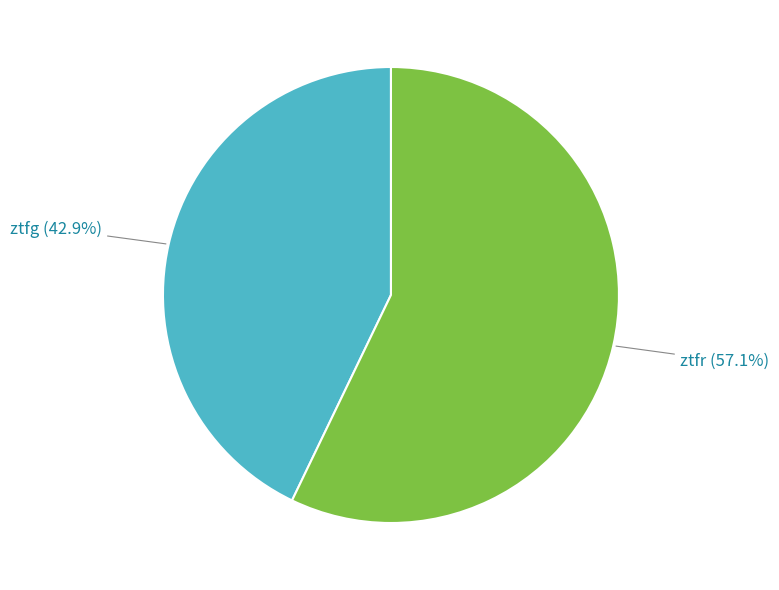

Is there a majority slice in this chart?

Yes